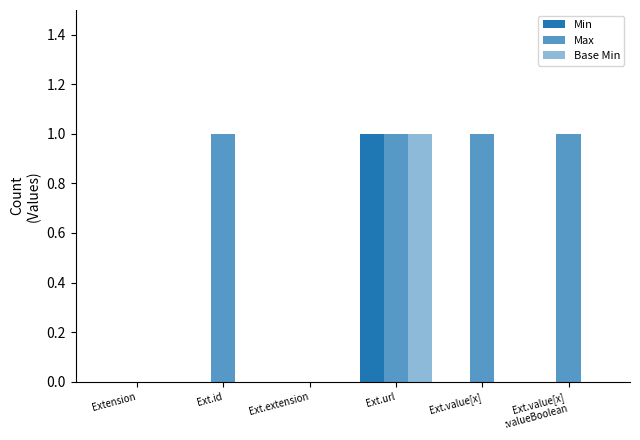

How many data points does each series have?

6